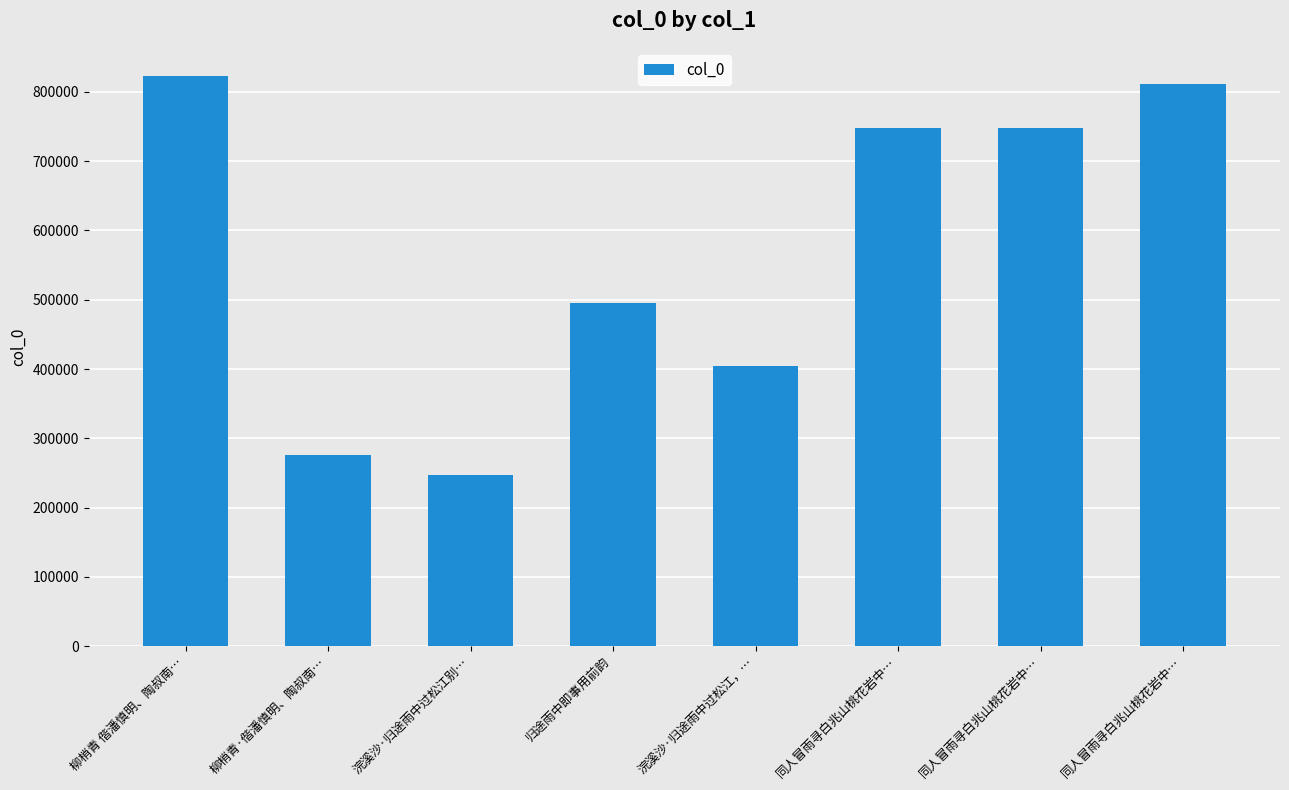

How many bars are there in total?

8